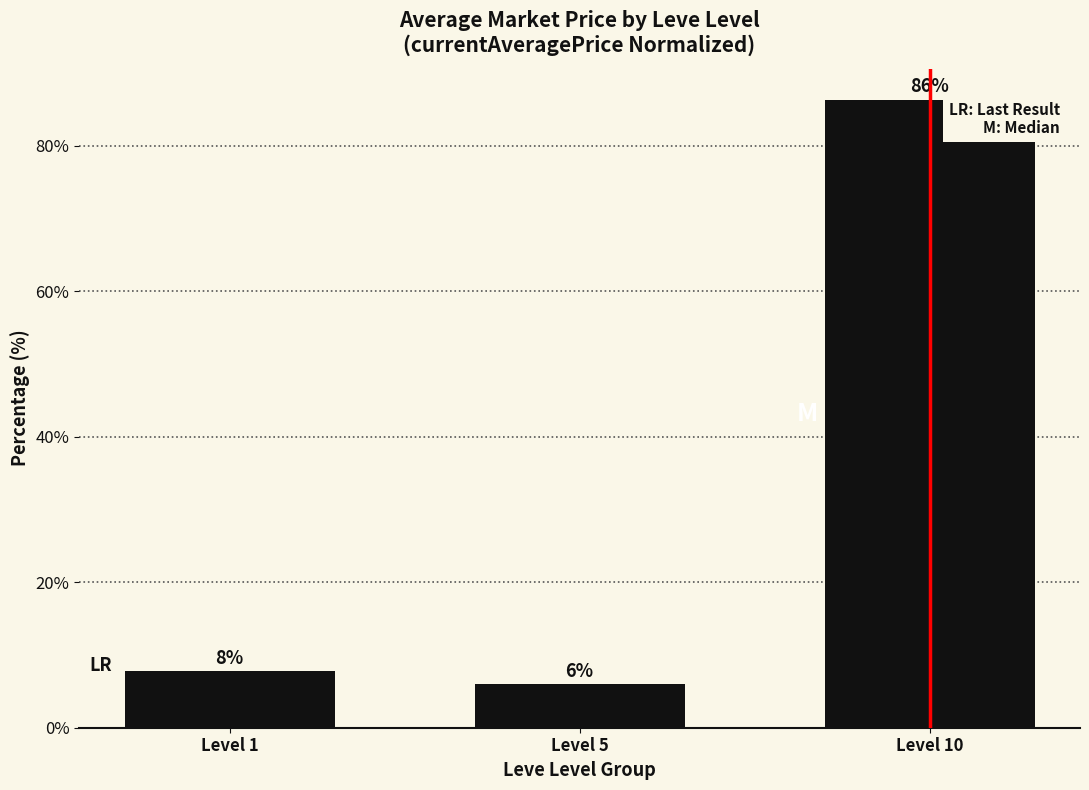

Are the bars horizontal?

No